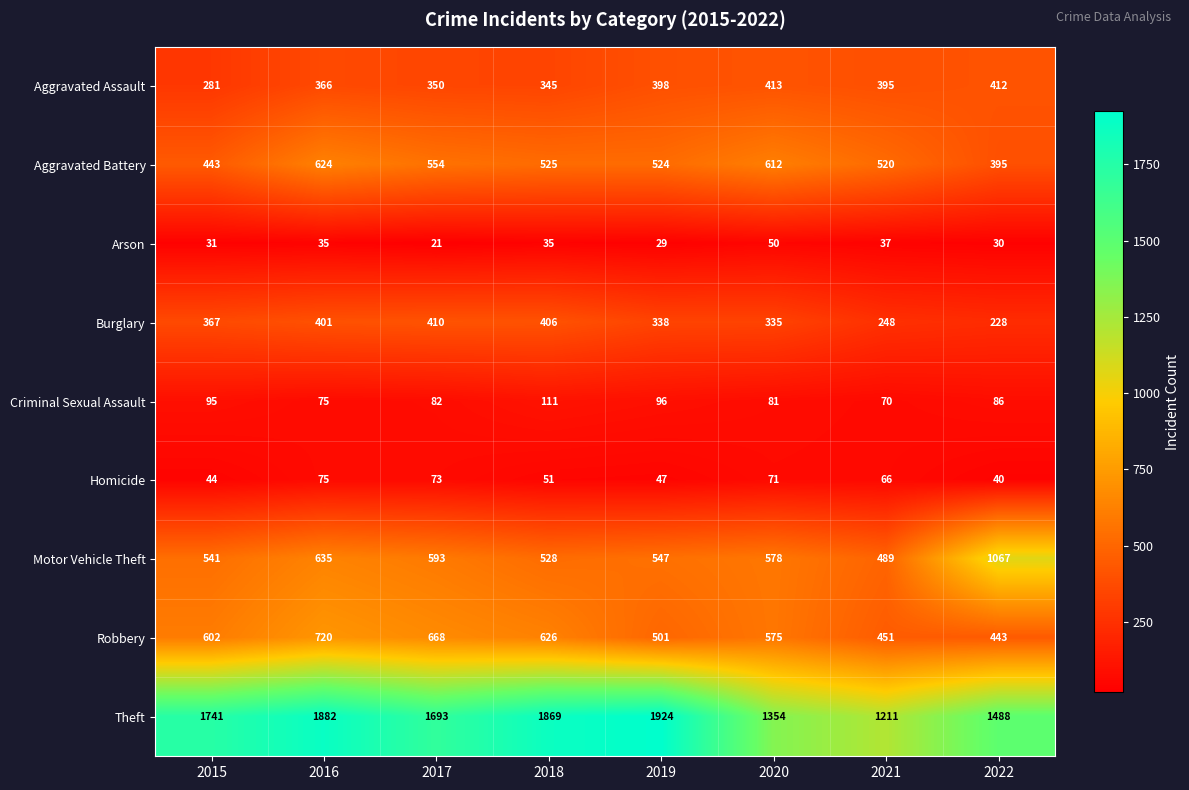

Which series has the largest total across all categories?

Theft